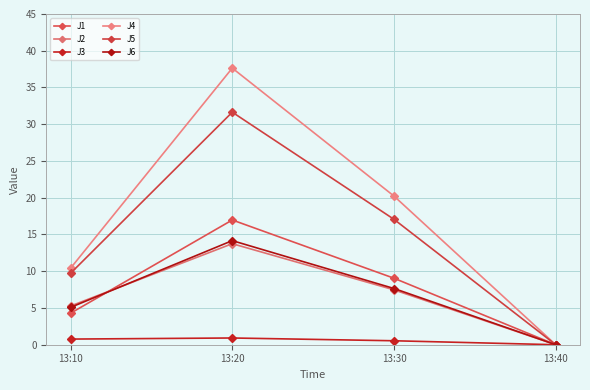

Which series has the largest total across all categories?

J4